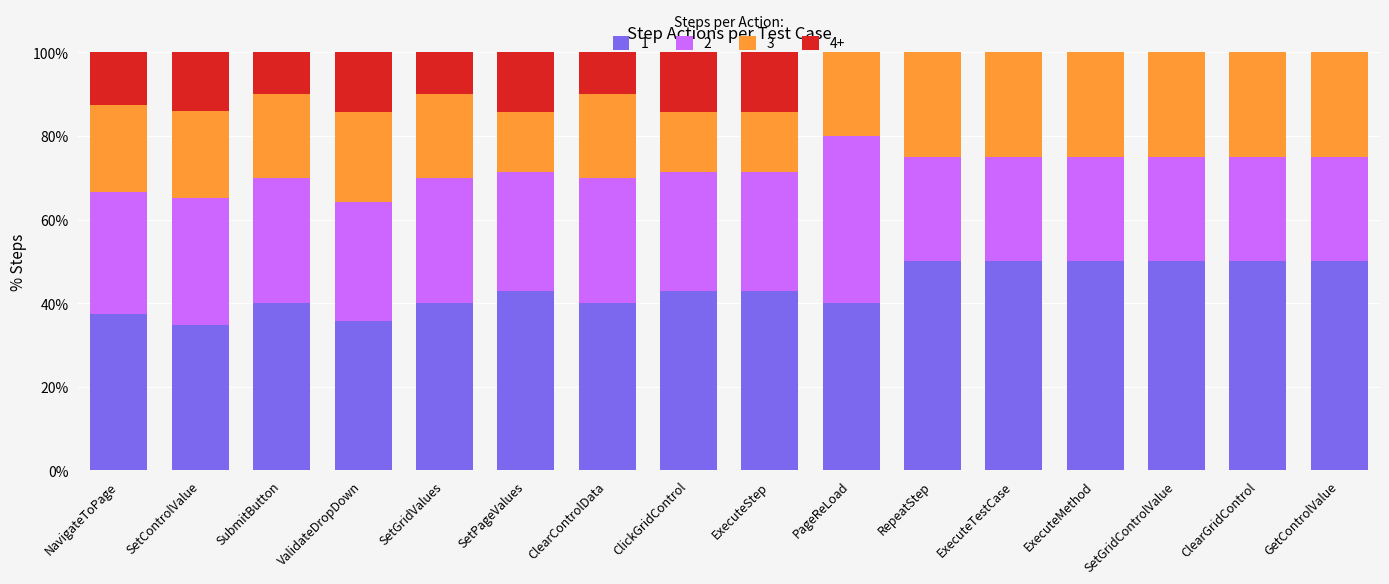

The value of 1 at RepeatStep is 50.0. True or false?

True